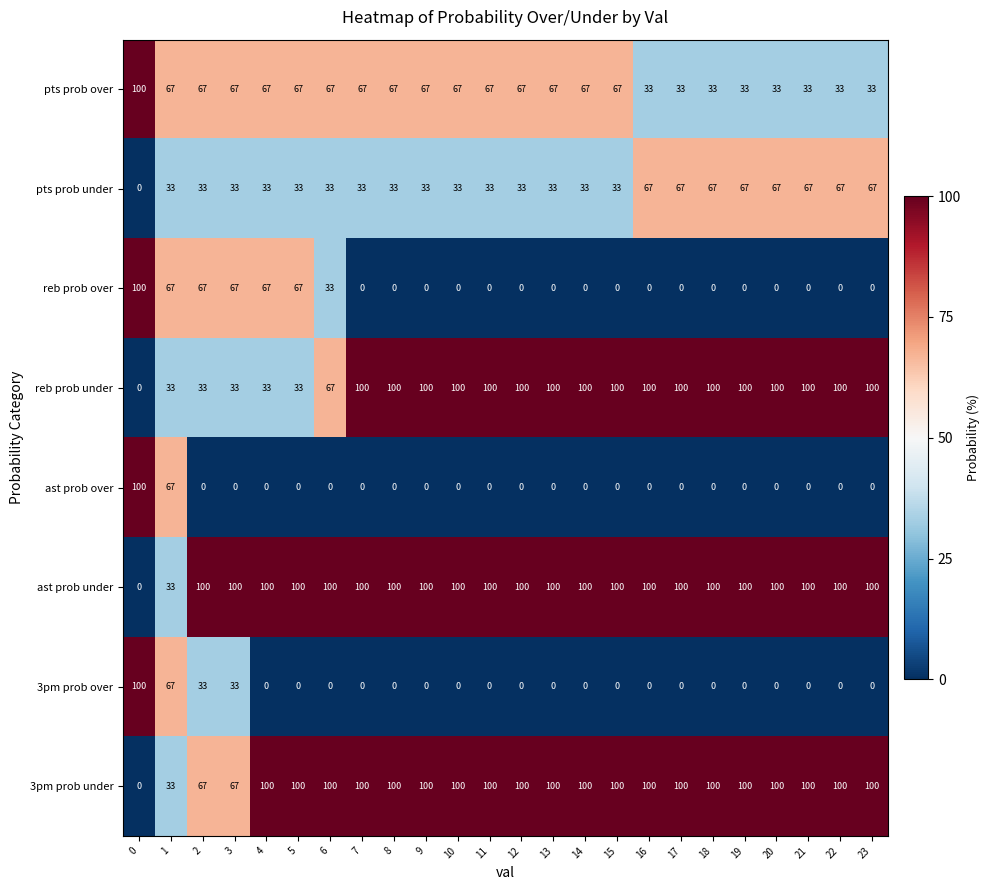

What is the maximum value shown in the chart?

100